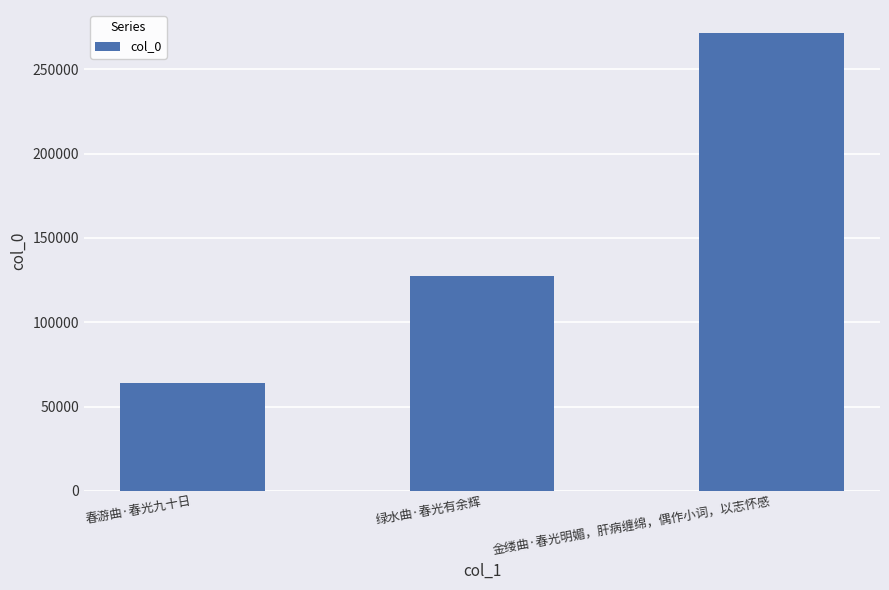

Which has a higher value, 春游曲·春光九十日 or 金缕曲·春光明媚，肝病缠绵，偶作小词，以志怀感?

金缕曲·春光明媚，肝病缠绵，偶作小词，以志怀感